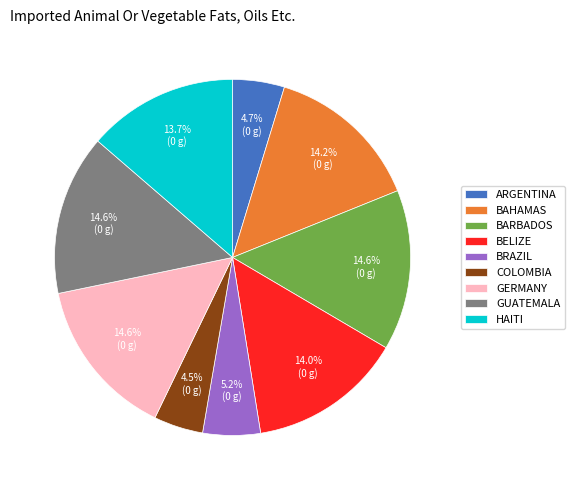

What portion of the pie excludes BAHAMAS?

85.8%